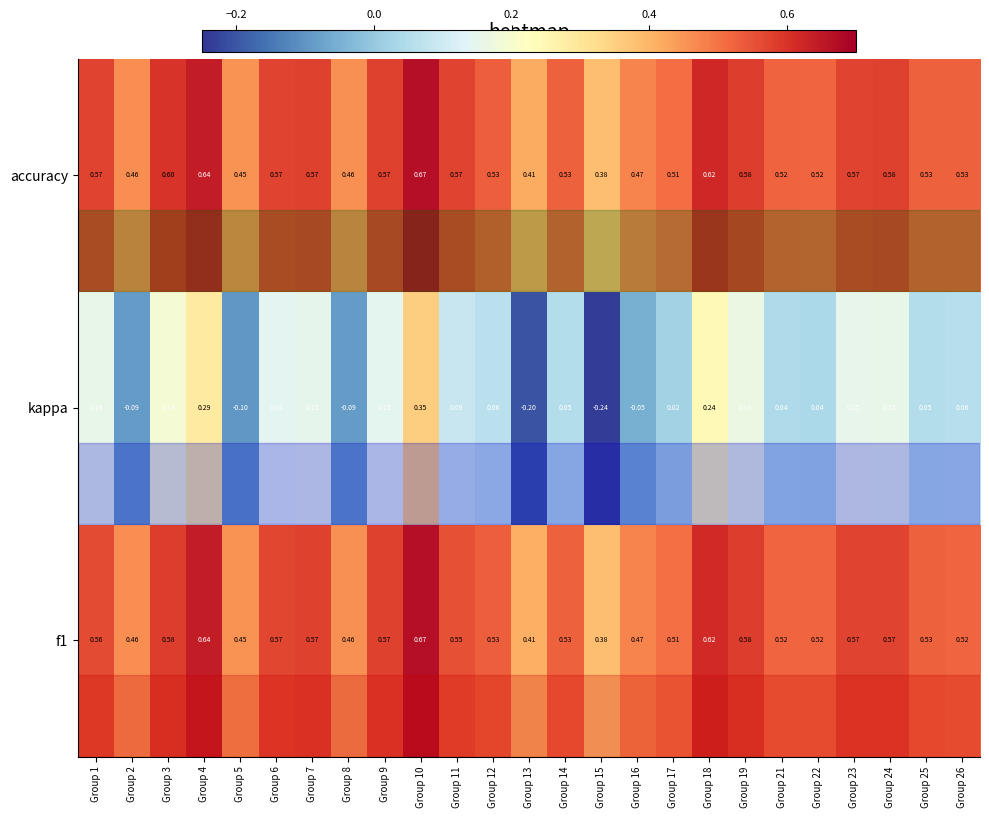

Which series changed the most between Group 4 and Group 23?

kappa